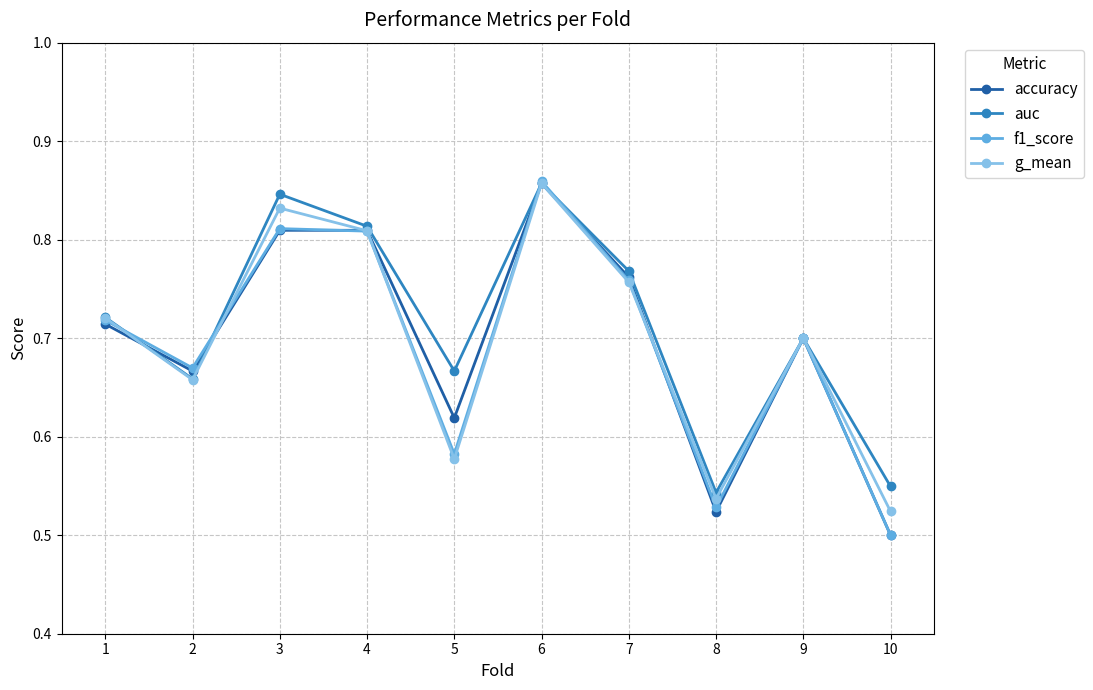

At which category does auc reach its first local peak?

3